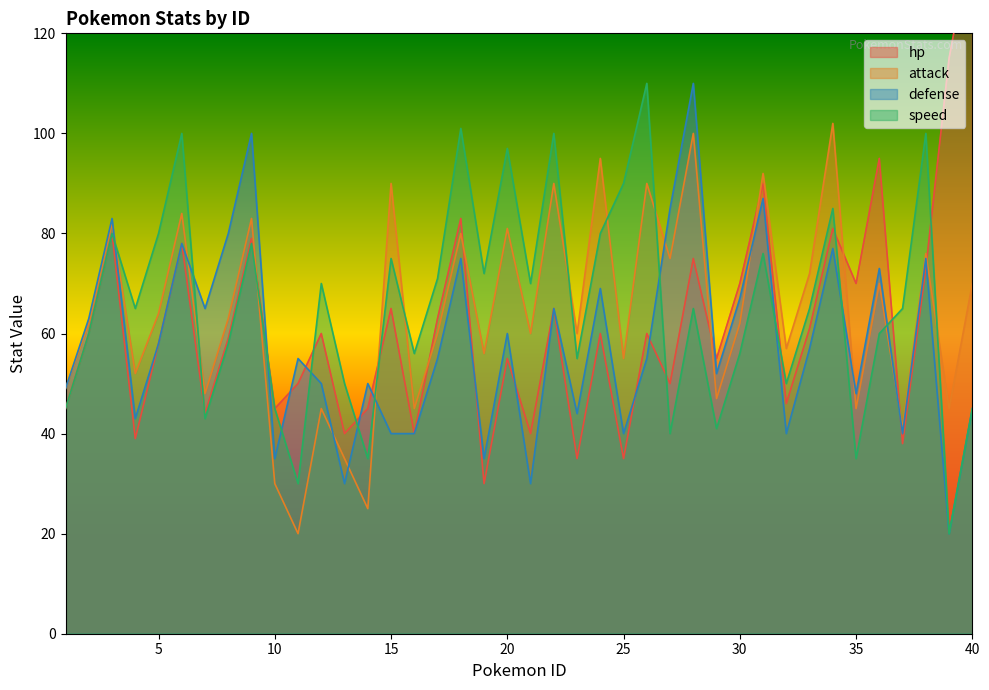

What is the value of the defense point at the 28th from the left?

110